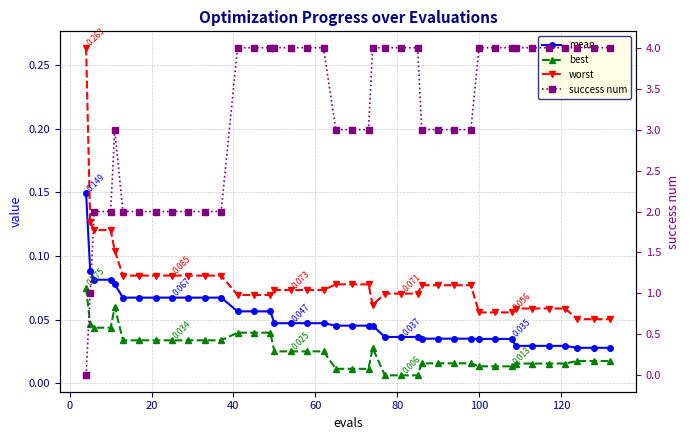

What is the difference between the maximum and minimum values in the mean series?

0.1